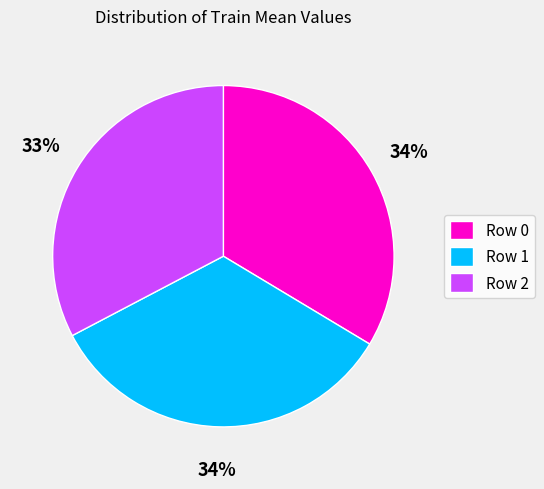

How many slices are in this pie chart?

3